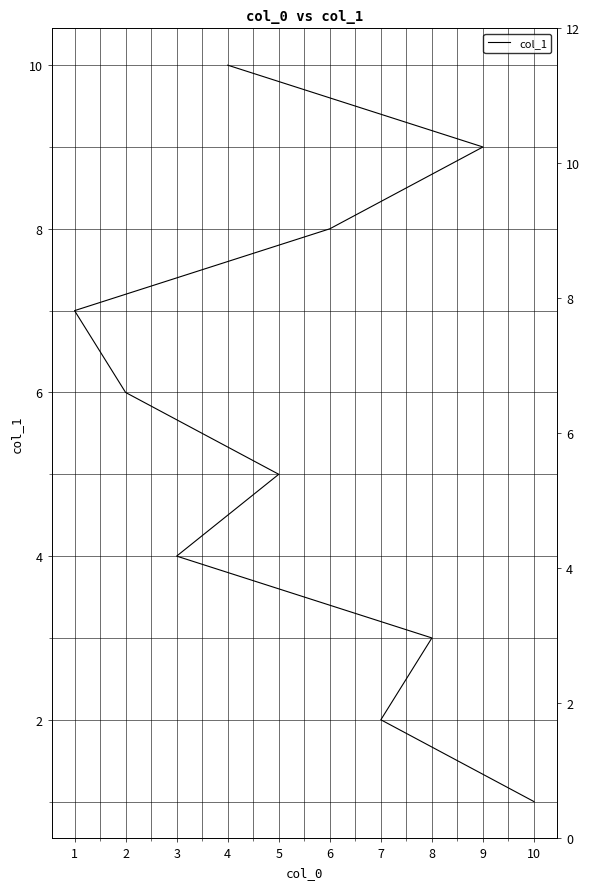

What is the difference between the values at 6 and 2?

2